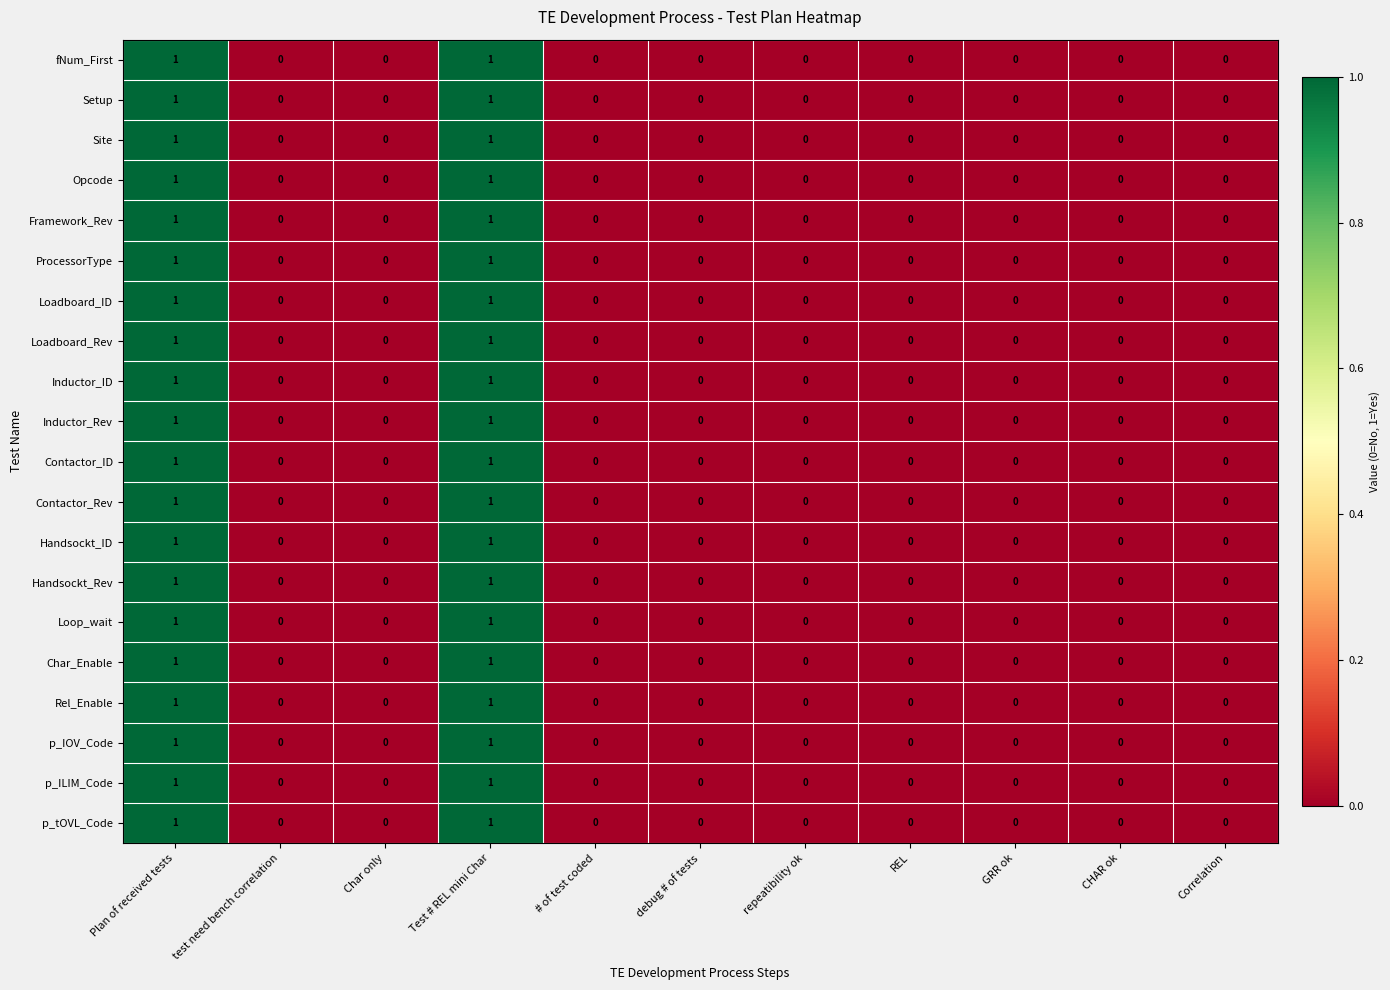

Count the p_ILIM_Code values in the range 0 to 1.

11